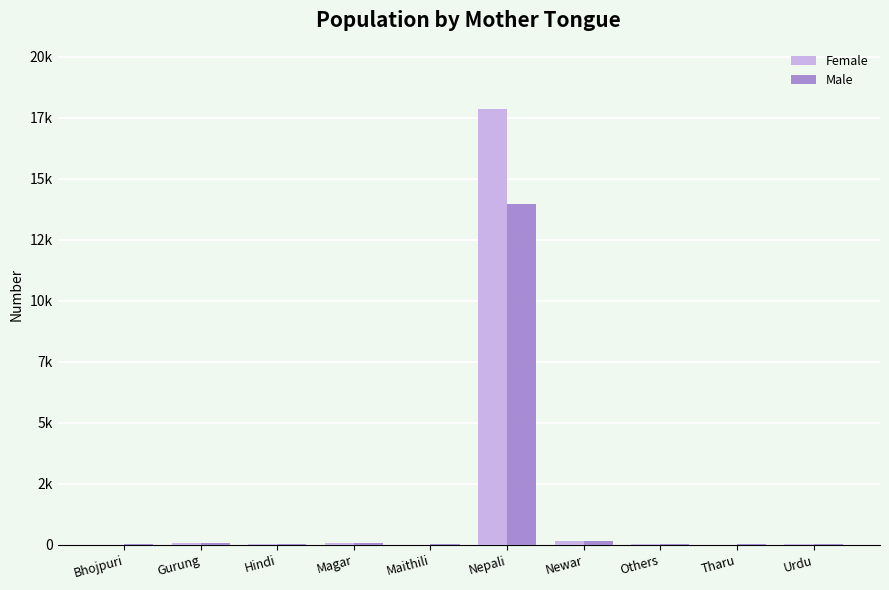

What are all the series names shown in the legend?

Female, Male